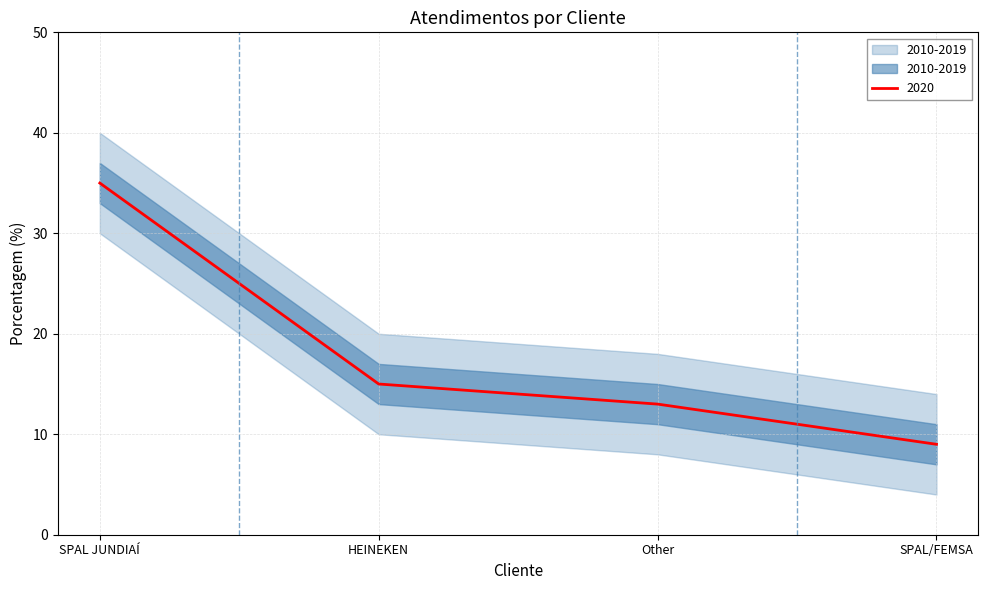

What is the average value?

18